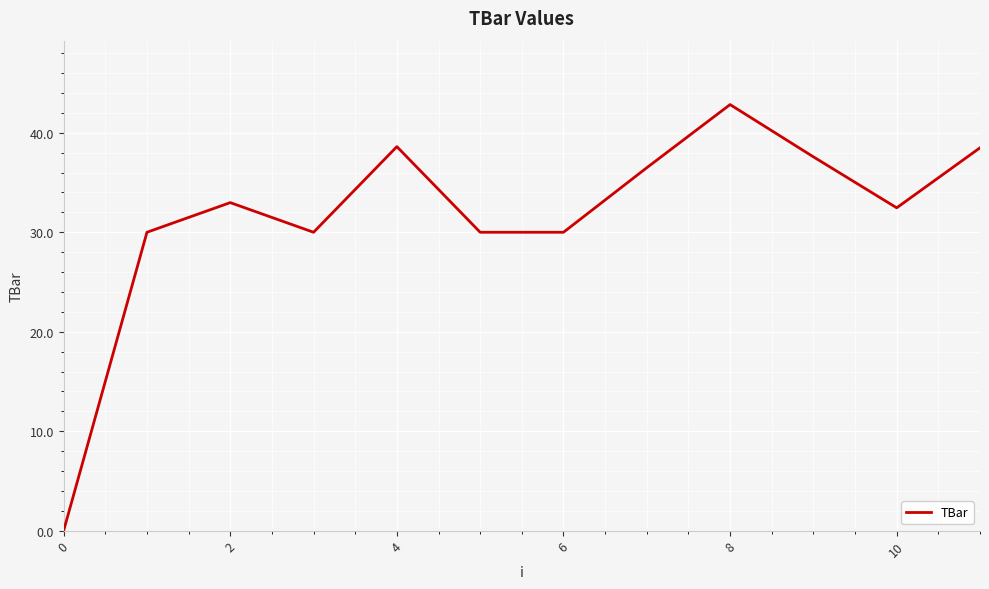

What is the maximum value shown in the chart?

42.8